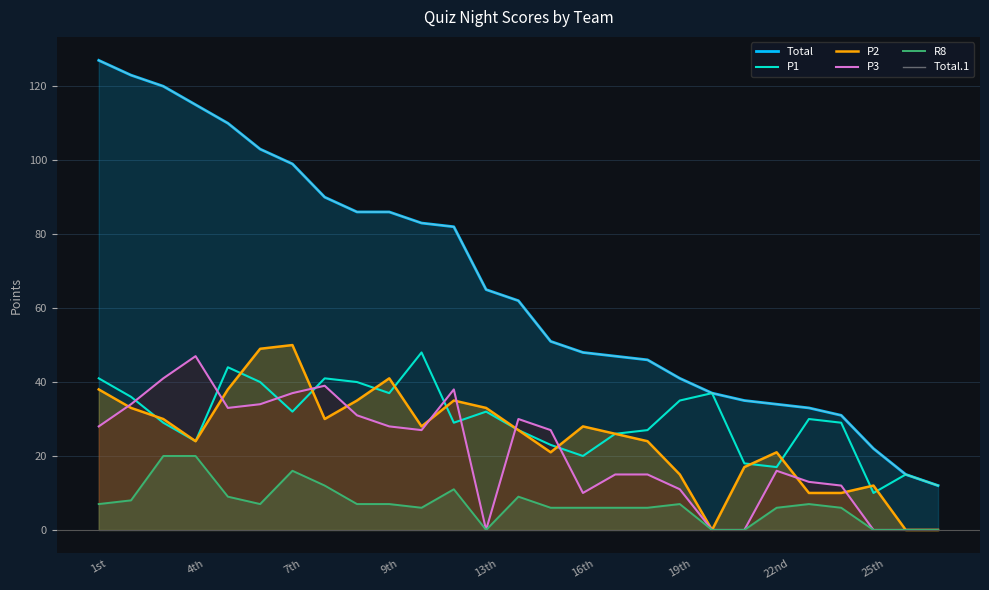

Reading left to right, transcribe all the data shown in this chart.

Total: 127	123	120	115	110	103	99	90	86	86	83	82	65	62	51	48	47	46	41	37	35	34	33	31	22	15	12
P1: 41	36	29	24	44	40	32	41	40	37	48	29	32	27	23	20	26	27	35	37	18	17	30	29	10	15	12
P2: 38	33	30	24	38	49	50	30	35	41	28	35	33	27	21	28	26	24	15	0	17	21	10	10	12	0	0
P3: 28	34	41	47	33	34	37	39	31	28	27	38	0	30	27	10	15	15	11	0	0	16	13	12	0	0	0
R8: 7	8	20	20	9	7	16	12	7	7	6	11	0	9	6	6	6	6	7	0	0	6	7	6	0	0	0
Total.1: 127	123	120	115	110	103	99	90	86	86	83	82	65	62	51	48	47	46	41	37	35	34	33	31	22	15	12